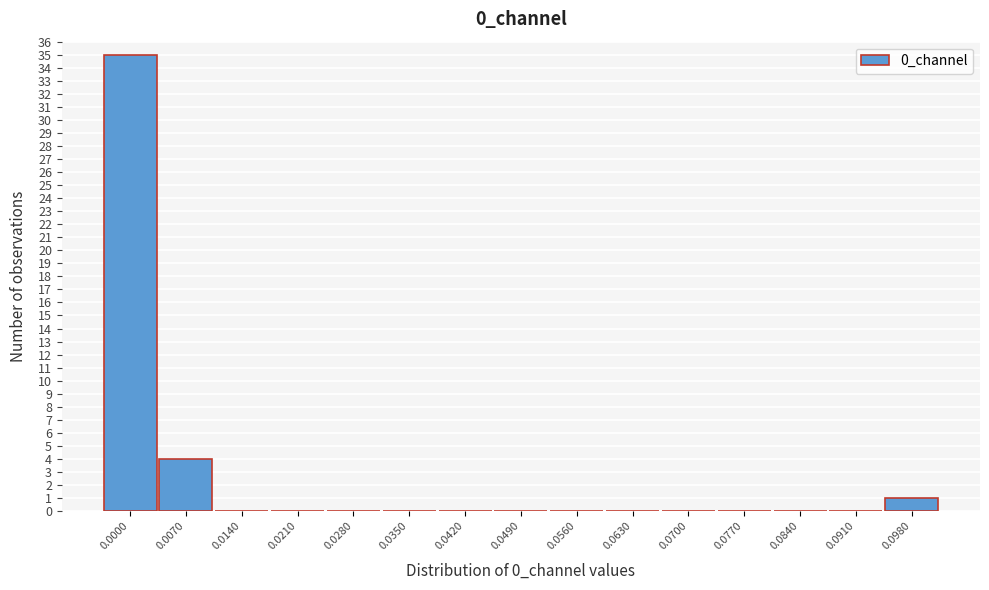

Reading left to right, what are all the values shown in this chart?

0.0000=35	0.0070=4	0.0140=0	0.0210=0	0.0280=0	0.0350=0	0.0420=0	0.0490=0	0.0560=0	0.0630=0	0.0700=0	0.0770=0	0.0840=0	0.0910=0	0.0980=1